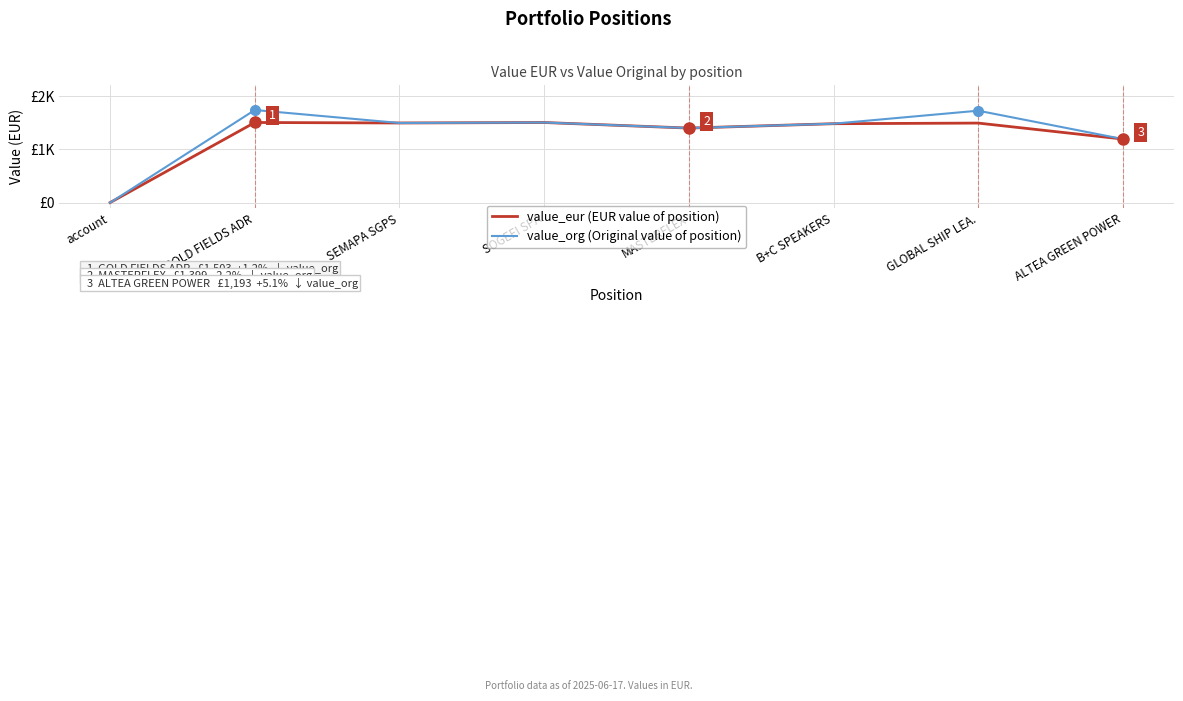

At SEMAPA SGPS, list the series in order from smallest to largest.

value_eur (EUR value of position), value_org (Original value of position)